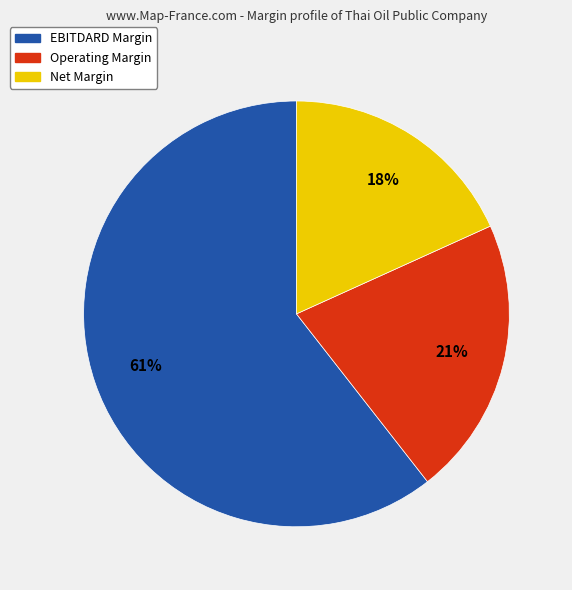

Is EBITDARD Margin the majority of the pie?

Yes